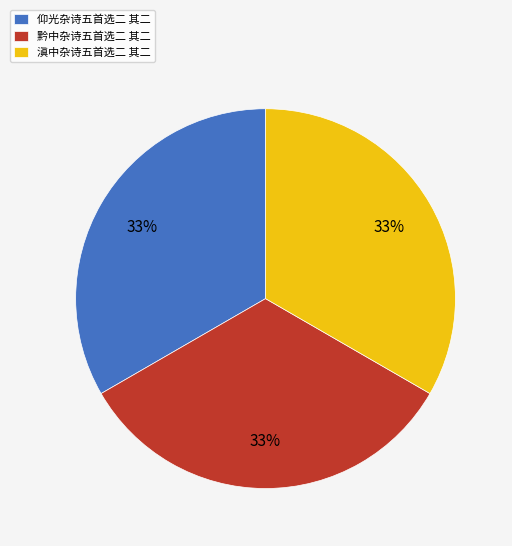

To the nearest percent, what percentage of the pie is 黔中杂诗五首选二 其二?

33%